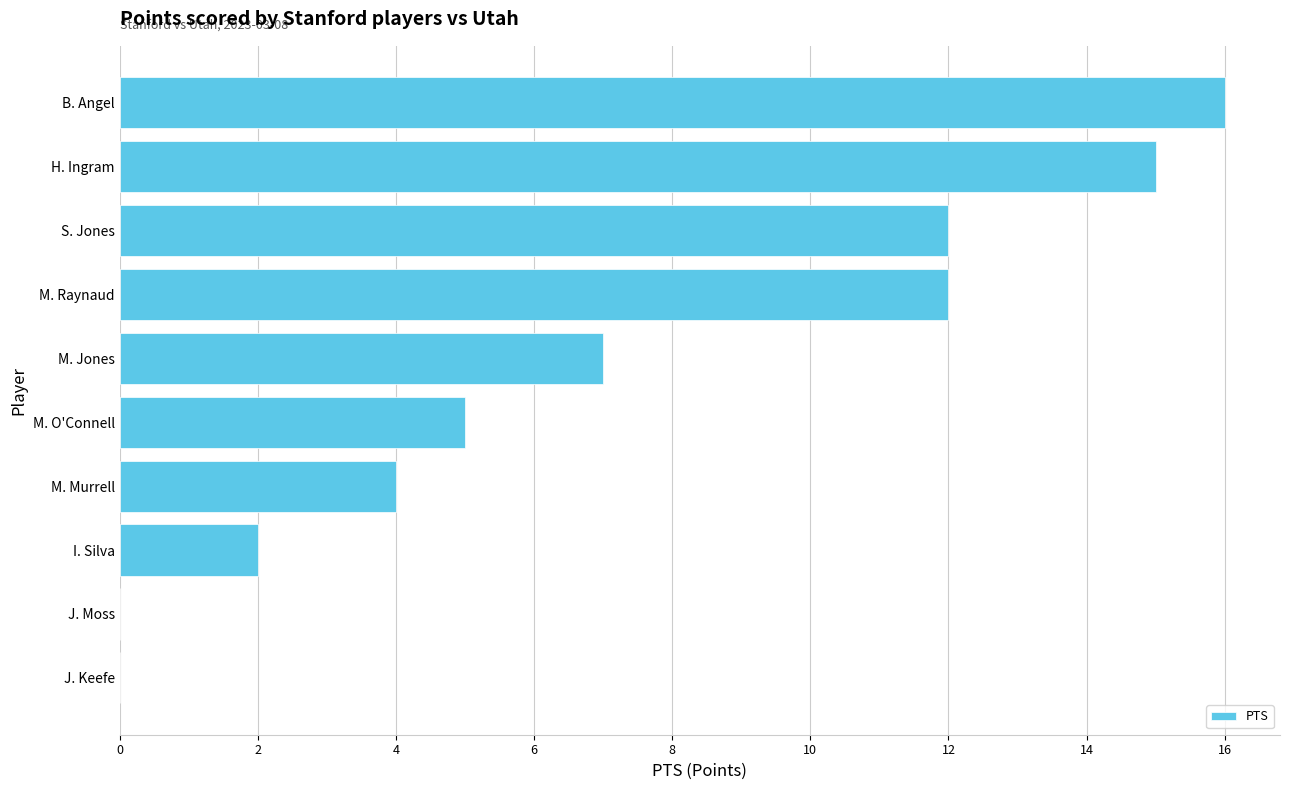

Reading top to bottom, extract all data points from this chart.

B. Angel=16	H. Ingram=15	S. Jones=12	M. Raynaud=12	M. Jones=7	M. O'Connell=5	M. Murrell=4	I. Silva=2	J. Moss=0	J. Keefe=0